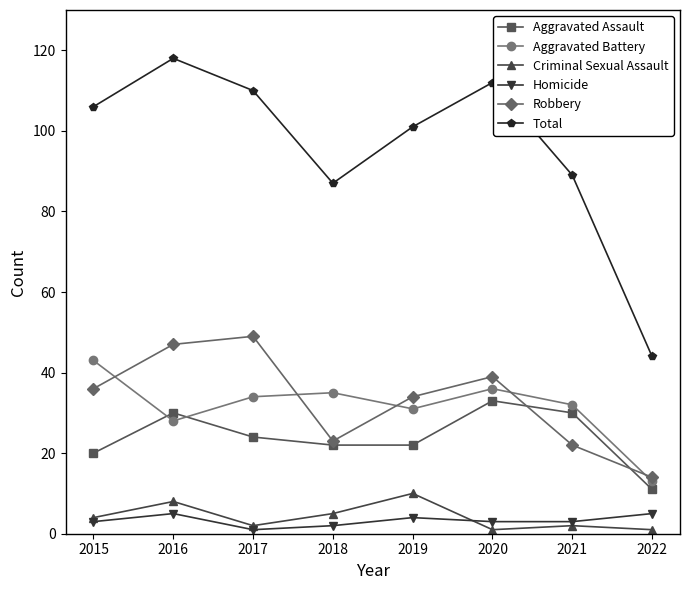

Reading right to left, extract all data points from this chart.

Aggravated Assault: 11	30	33	22	22	24	30	20
Aggravated Battery: 13	32	36	31	35	34	28	43
Criminal Sexual Assault: 1	2	1	10	5	2	8	4
Homicide: 5	3	3	4	2	1	5	3
Robbery: 14	22	39	34	23	49	47	36
Total: 44	89	112	101	87	110	118	106